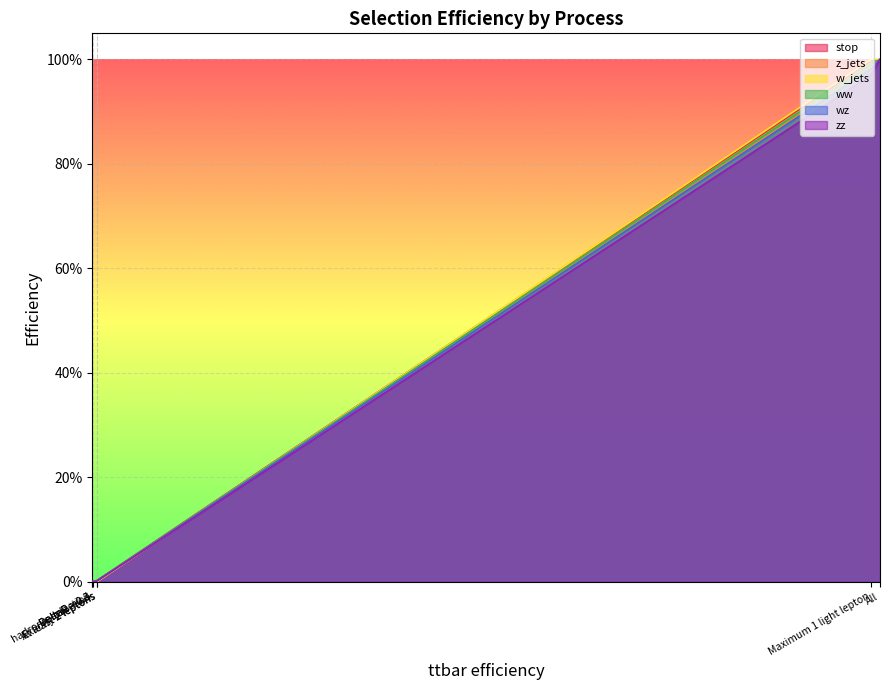

List the series in order of their peak value, highest first.

stop, z_jets, w_jets, ww, wz, zz